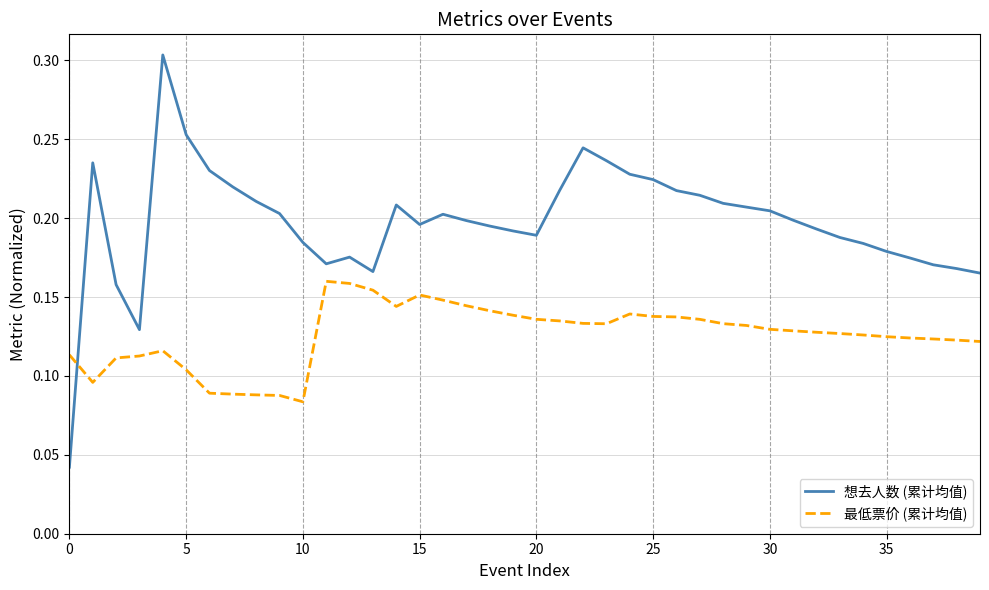

True or false: 最低票价 (累计均值) and 想去人数 (累计均值) cross at least once.

True